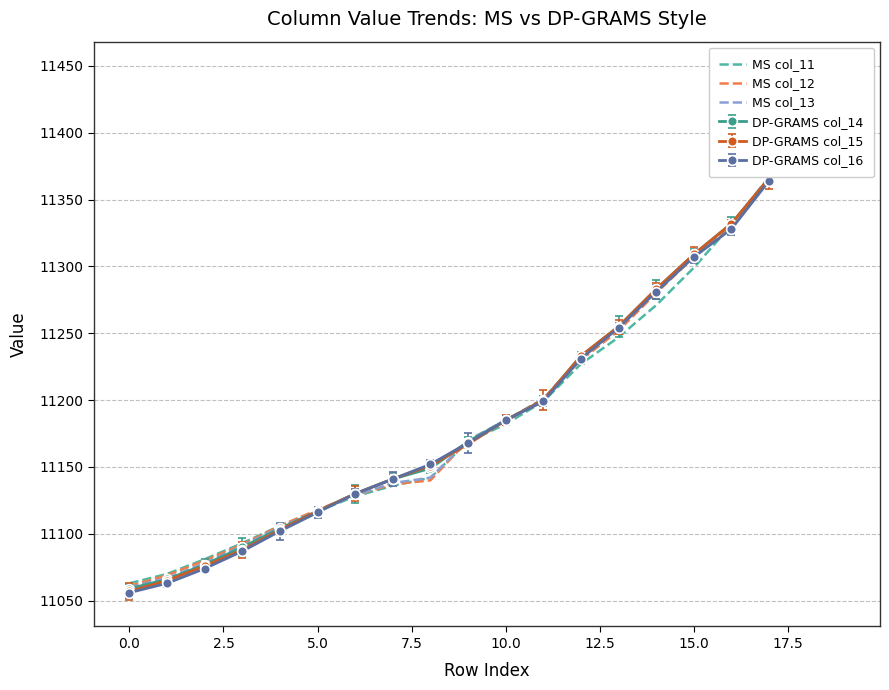

Where is MS col_12 nearest to the value 11251?

13